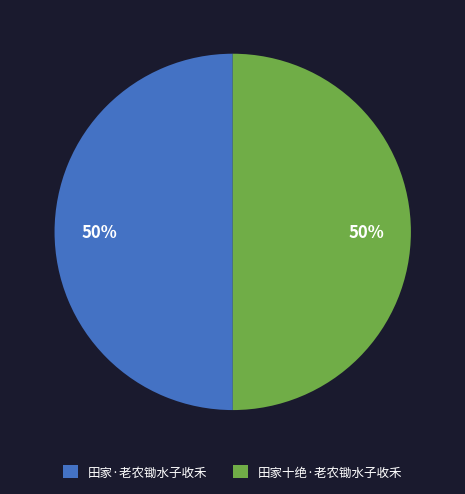

How many slices are in this pie chart?

2